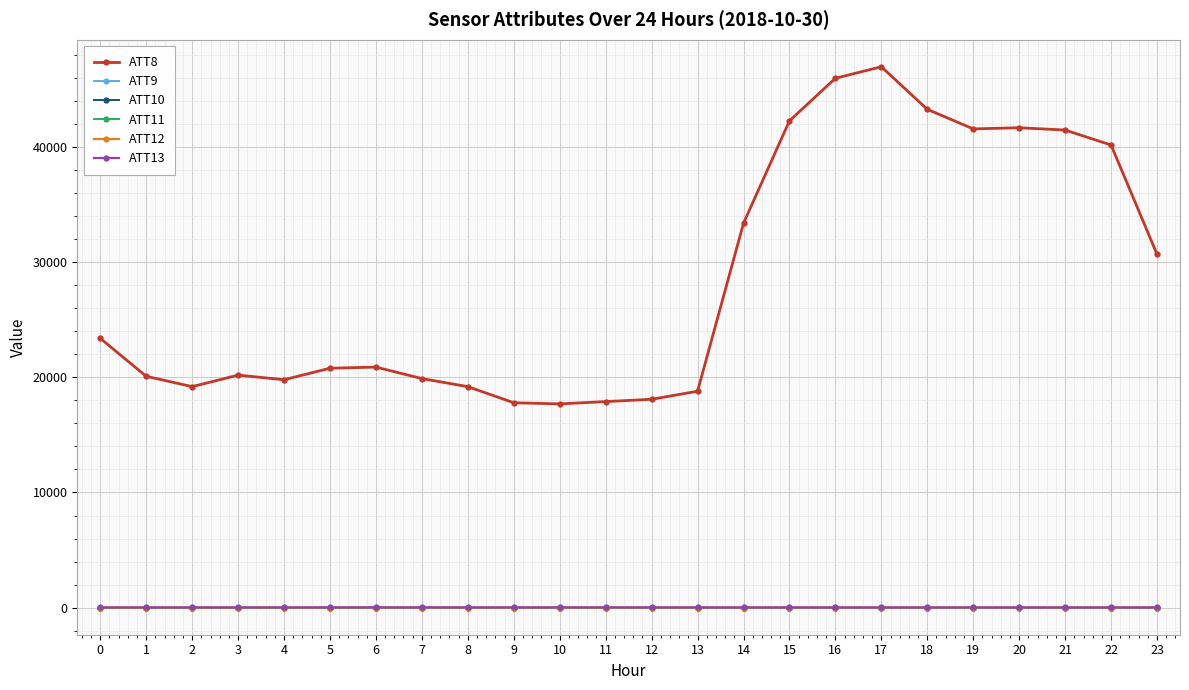

Where is ATT8 nearest to the value 32350?

14